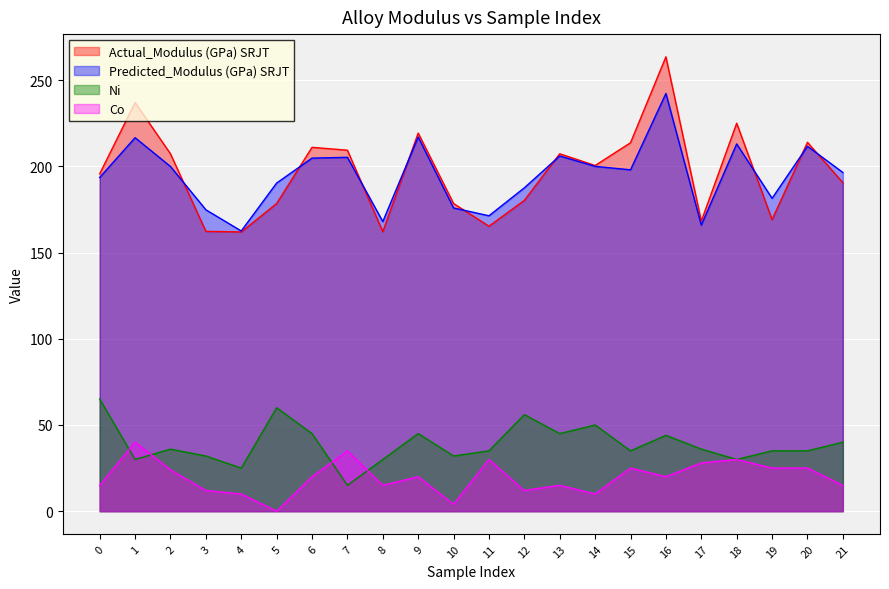

Is the value of Predicted_Modulus (GPa) SRJT at 0 greater than the value of Ni at 0?

Yes